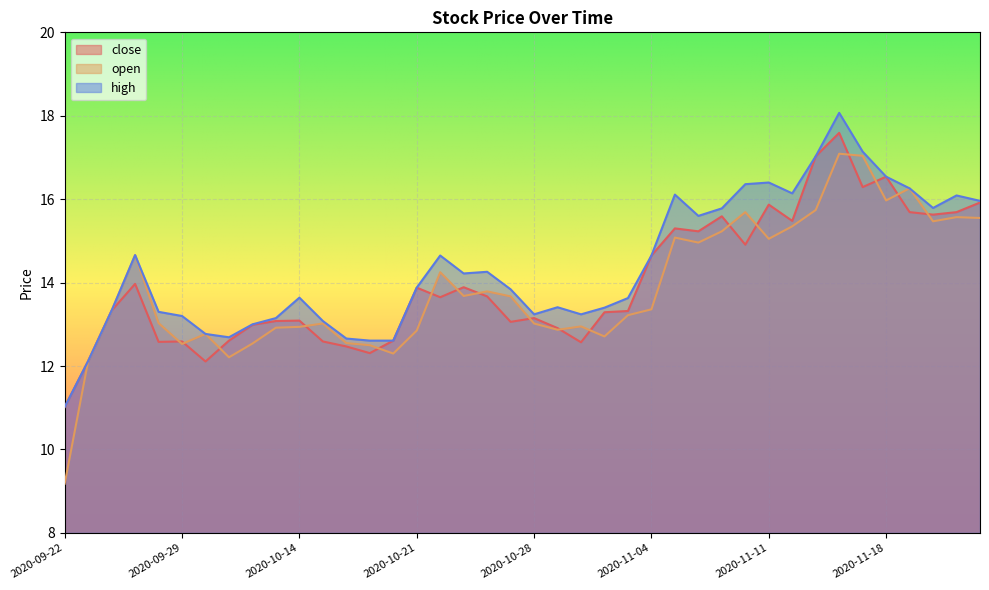

At which label does high first exceed 13?

2020-09-24